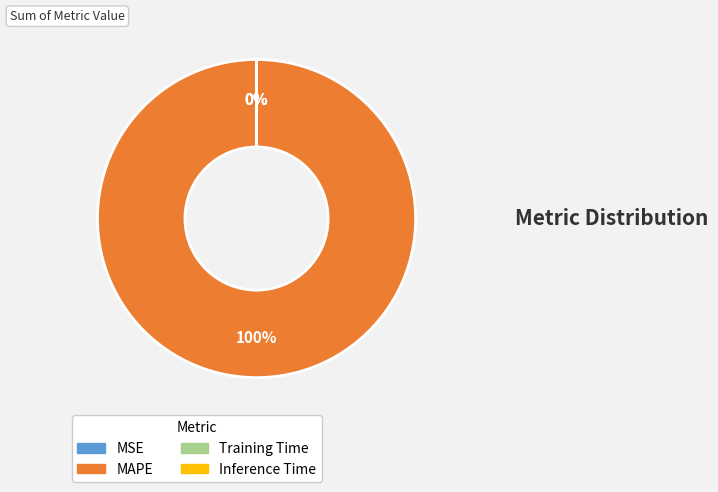

Is there any slice that represents more than half of the pie?

Yes